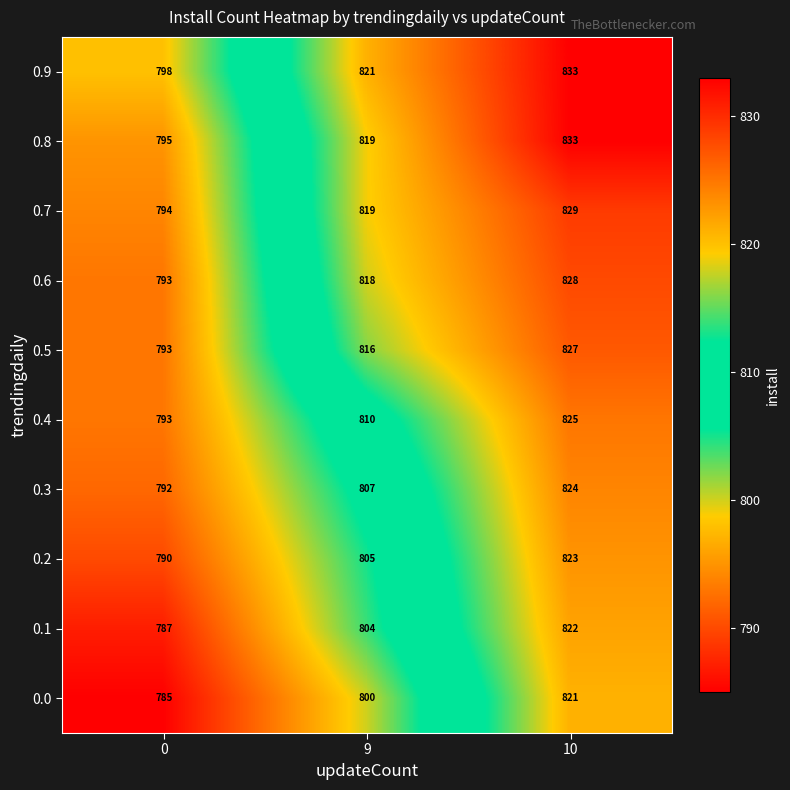

Where is 0.1 nearest to the value 804?

9